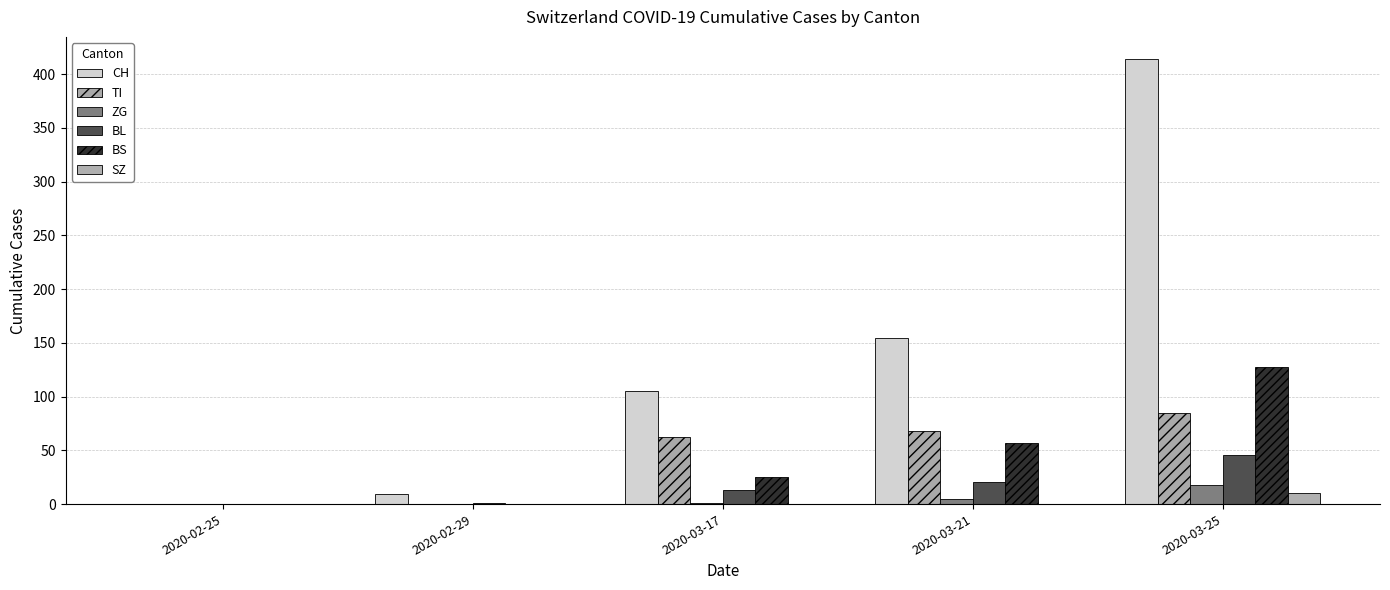

Are the bars horizontal?

No